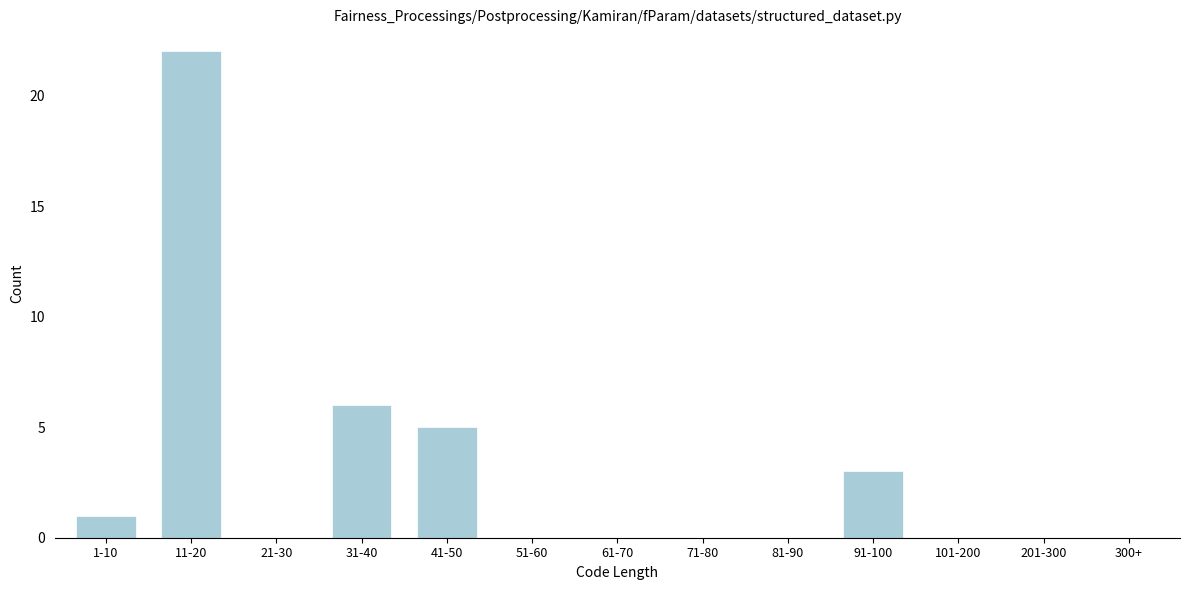

Reading left to right, extract all data points from this chart.

1-10=1	11-20=22	21-30=0	31-40=6	41-50=5	51-60=0	61-70=0	71-80=0	81-90=0	91-100=3	101-200=0	201-300=0	300+=0